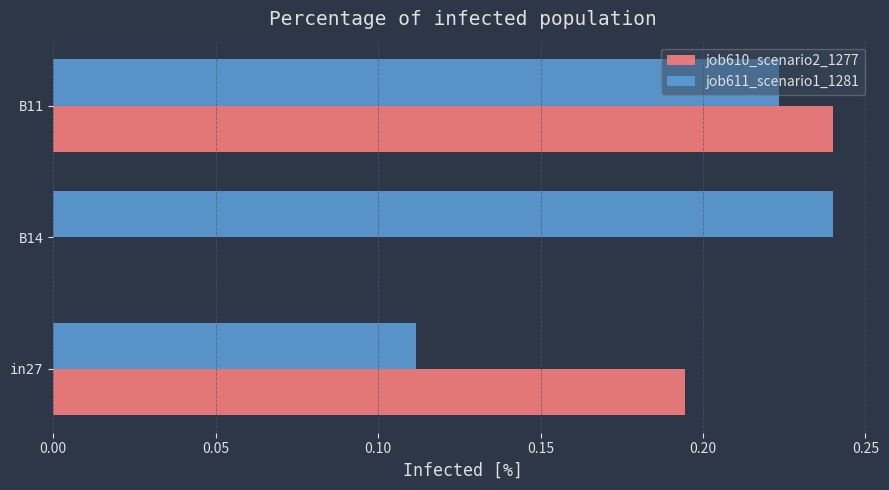

At which category is the sum across all series the highest?

B11